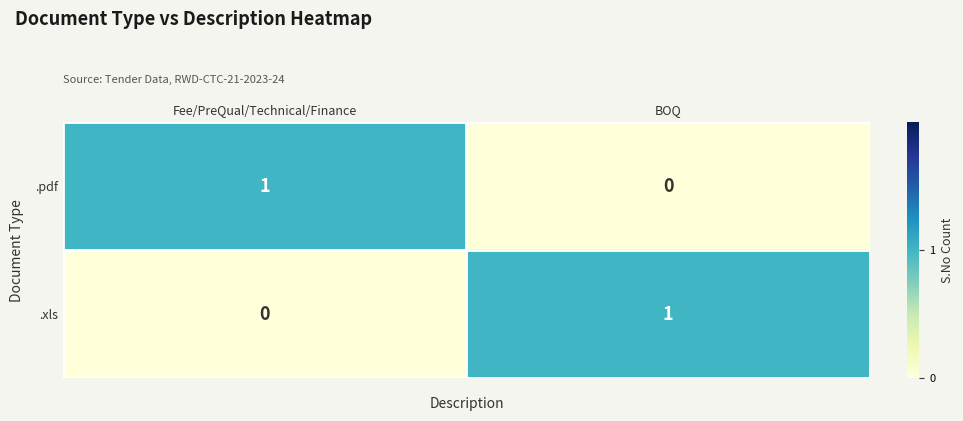

Is it true that .pdf equals 2 at Fee/PreQual/Technical/Finance?

False